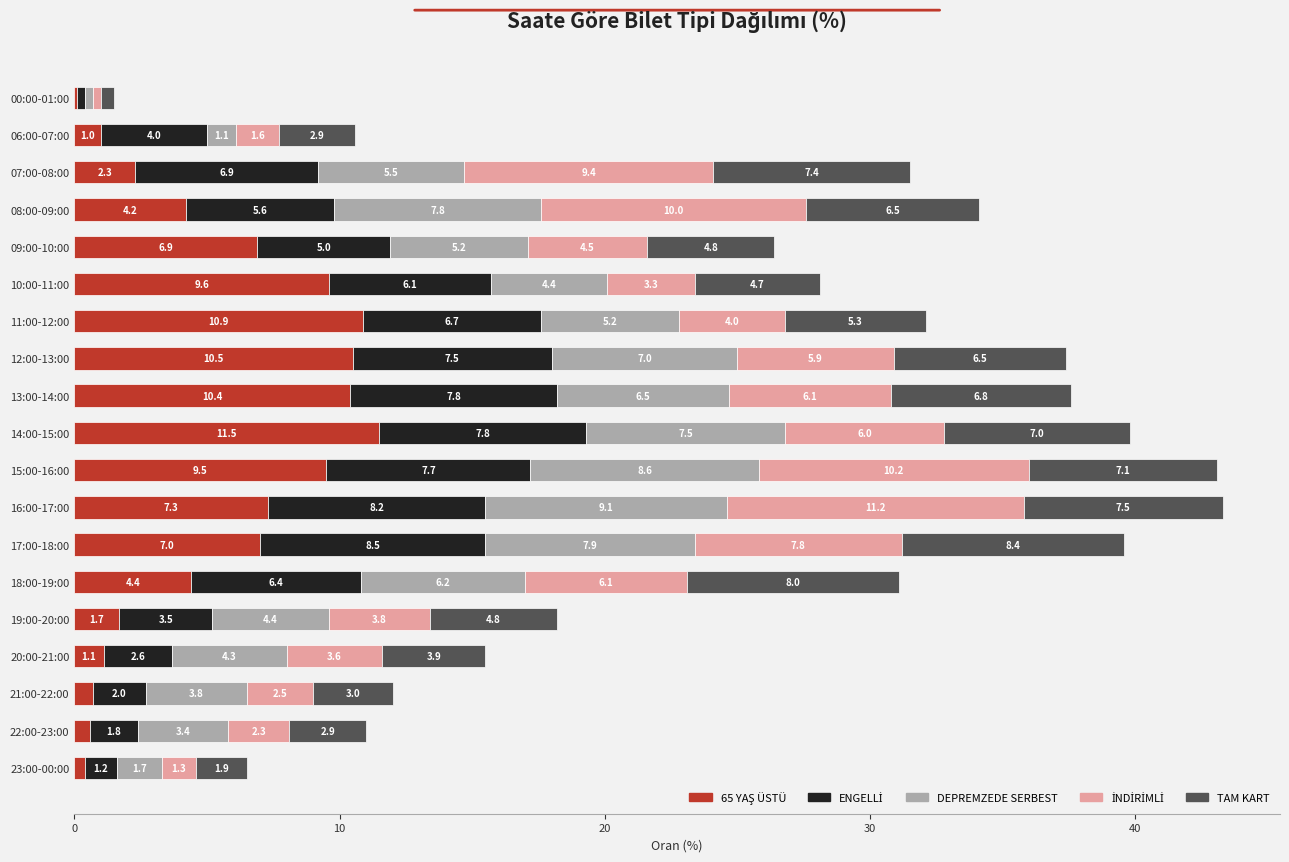

Count the number of categories in the chart.

19